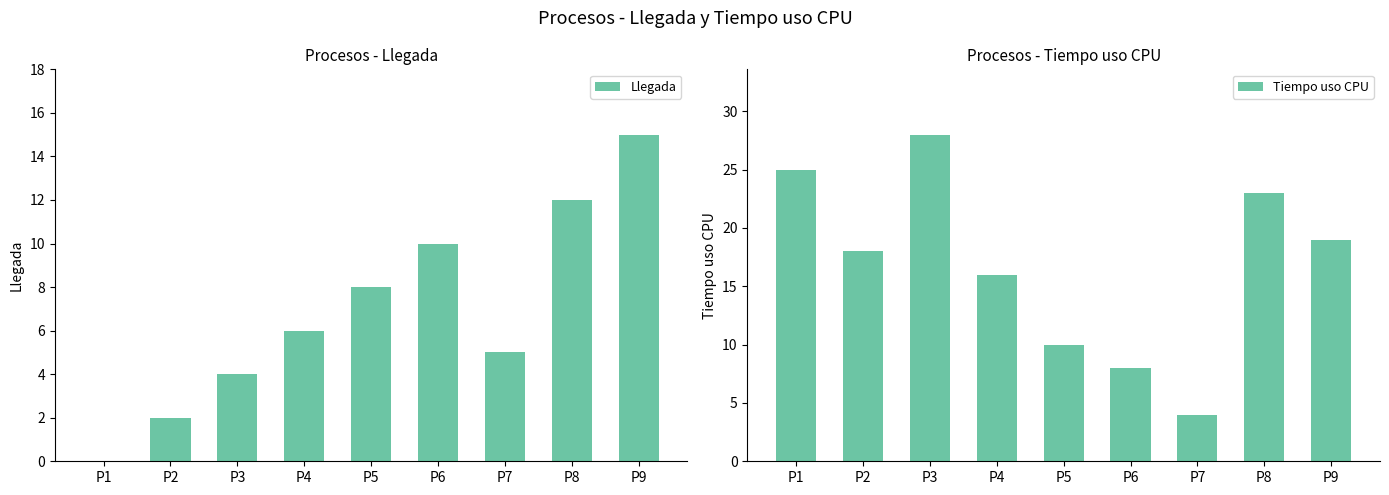

At P4, list the series in order from smallest to largest.

Llegada, Tiempo uso CPU